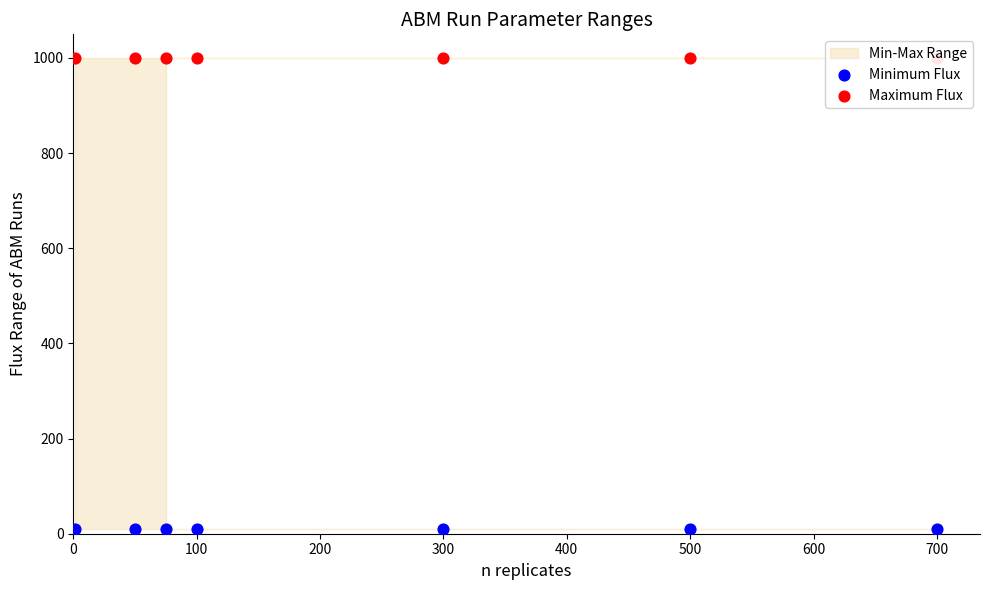

Which series contains the highest Y value?

Maximum Flux